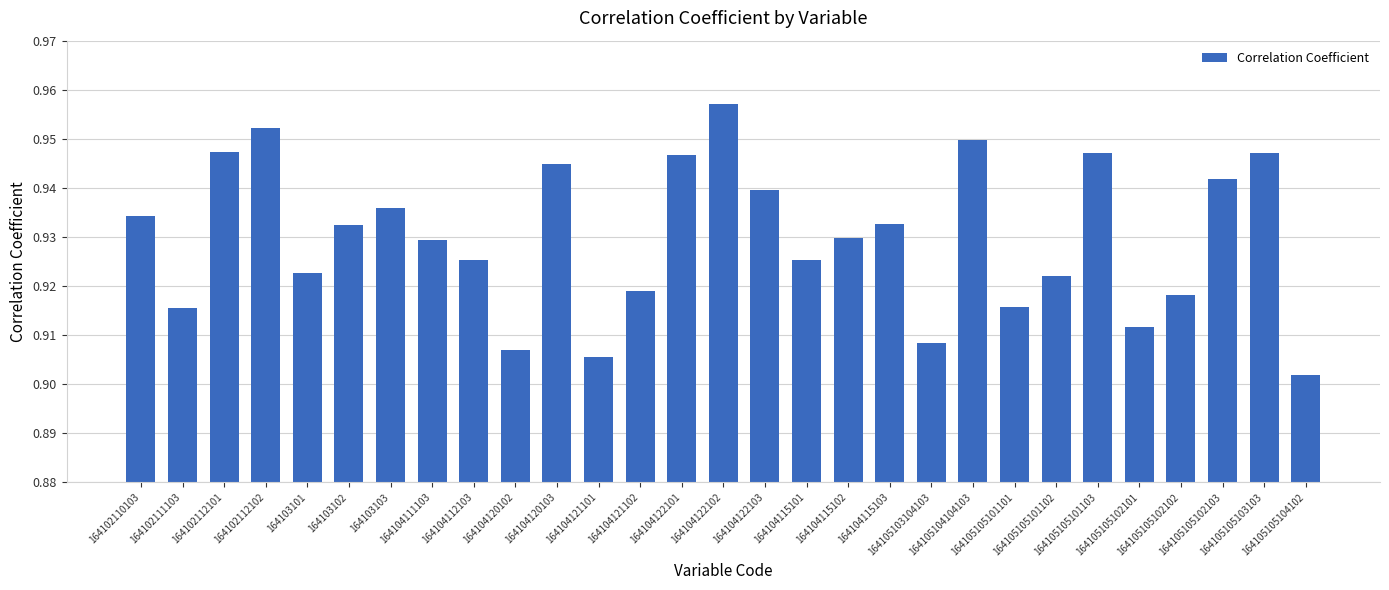

What is the difference between the second highest and minimum values?

0.1